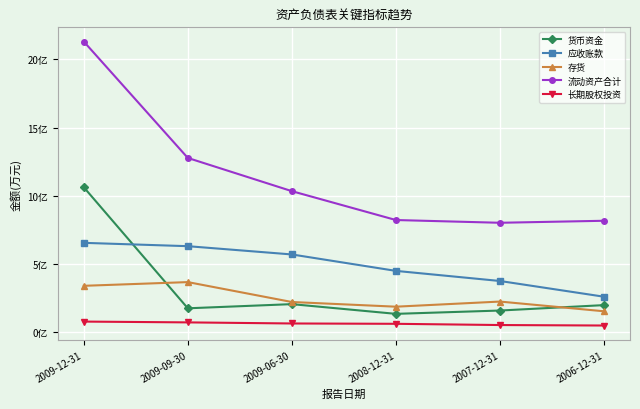

Which category has the highest value across all series?

2009-12-31